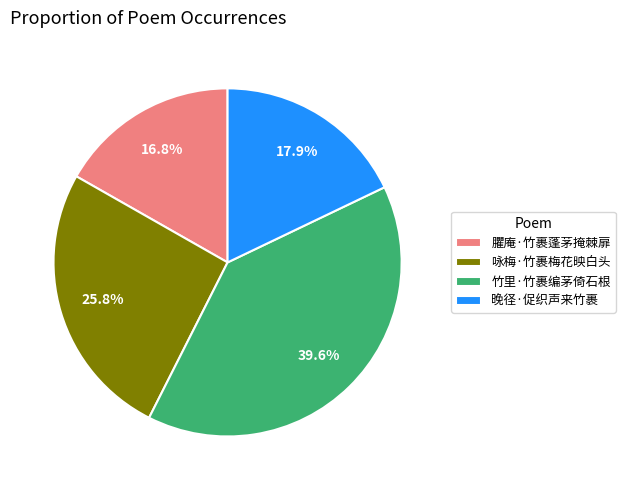

What is the ratio of the value at 竹里·竹裹编茅倚石根 to the value at 咏梅·竹裹梅花映白头?

1.5